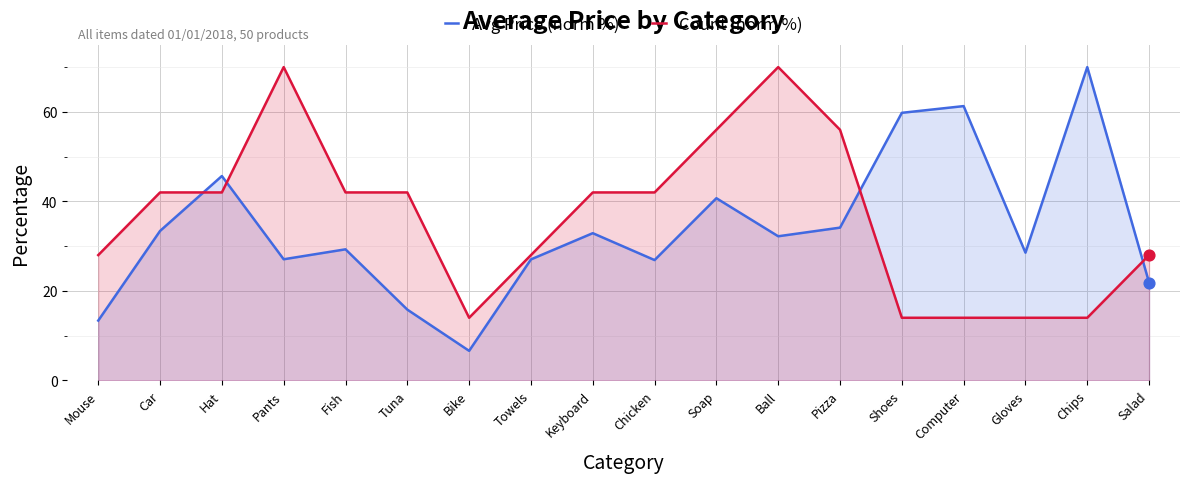

What are all the series names shown in the legend?

Avg Price (norm %), Count (norm %)